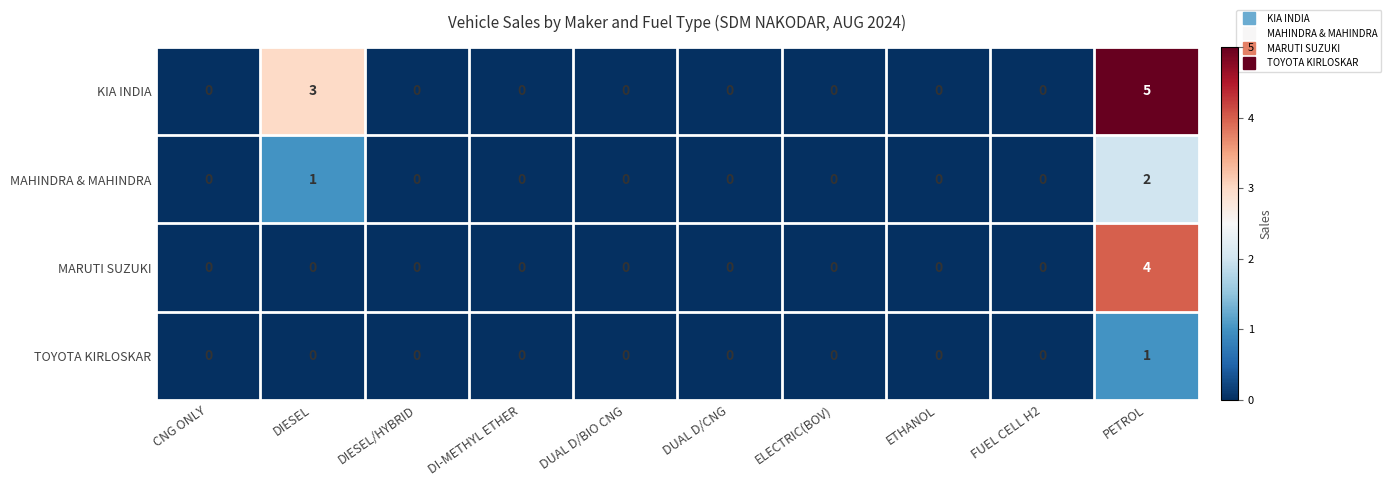

What is the maximum value shown in the chart?

5